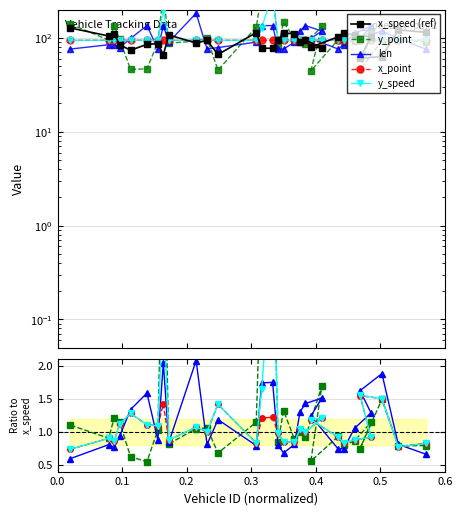

Between which two adjacent categories do len and x_point first intersect?

0.3 and 0.4